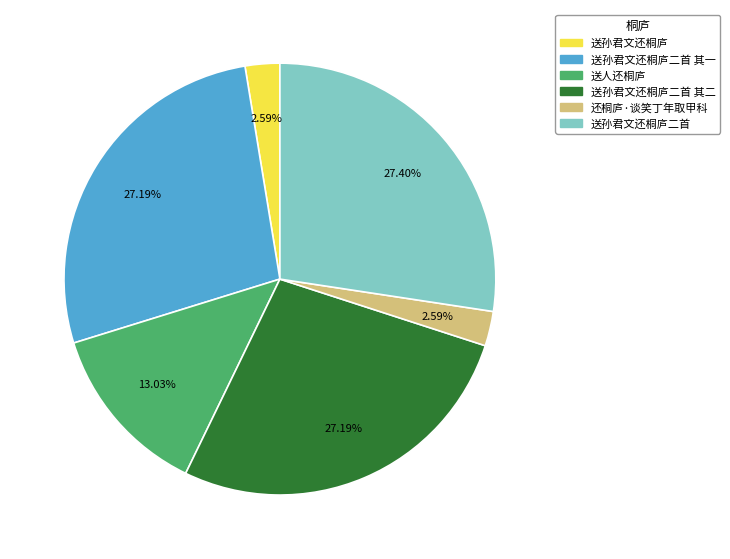

Is 还桐庐·谈笑丁年取甲科 the majority of the pie?

No